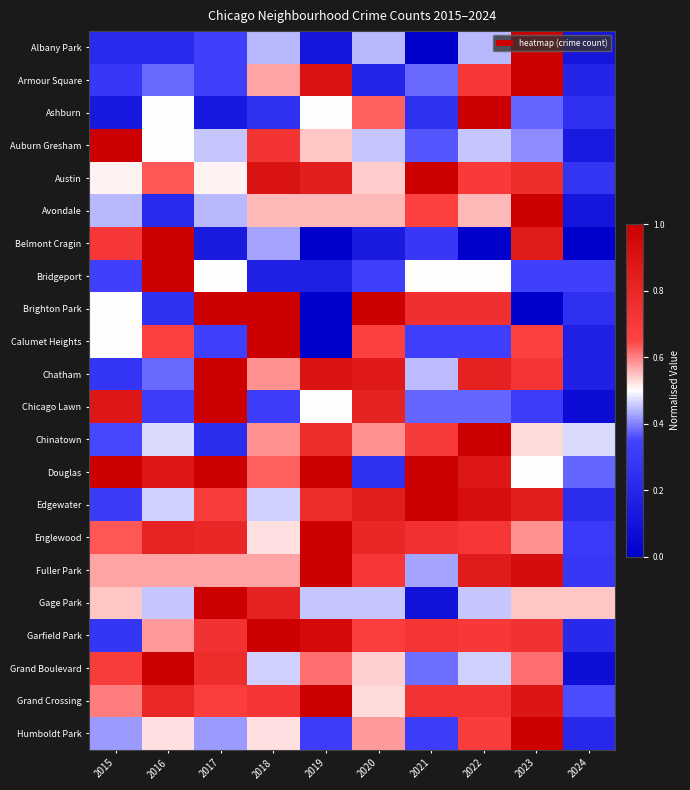

Reading left to right, what are all the values shown in this chart?

Albany Park: 2015=0.2	2016=0.2	2017=0.3	2018=0.4	2019=0.1	2020=0.4	2021=0.0	2022=0.4	2023=1.0	2024=0.1
Armour Square: 2015=0.3	2016=0.4	2017=0.3	2018=0.6	2019=0.9	2020=0.2	2021=0.4	2022=0.7	2023=1.0	2024=0.2
Ashburn: 2015=0.1	2016=0.5	2017=0.1	2018=0.2	2019=0.5	2020=0.6	2021=0.2	2022=1.0	2023=0.4	2024=0.2
Auburn Gresham: 2015=1.0	2016=0.5	2017=0.5	2018=0.7	2019=0.5	2020=0.5	2021=0.4	2022=0.5	2023=0.4	2024=0.1
Austin: 2015=0.5	2016=0.6	2017=0.5	2018=0.9	2019=0.8	2020=0.5	2021=1.0	2022=0.7	2023=0.8	2024=0.3
Avondale: 2015=0.4	2016=0.2	2017=0.4	2018=0.6	2019=0.6	2020=0.6	2021=0.7	2022=0.6	2023=1.0	2024=0.1
Belmont Cragin: 2015=0.7	2016=1.0	2017=0.1	2018=0.4	2019=0.0	2020=0.1	2021=0.3	2022=0.0	2023=0.9	2024=0.0
Bridgeport: 2015=0.3	2016=1.0	2017=0.5	2018=0.2	2019=0.2	2020=0.3	2021=0.5	2022=0.5	2023=0.3	2024=0.3
Brighton Park: 2015=0.5	2016=0.2	2017=1.0	2018=1.0	2019=0.0	2020=1.0	2021=0.8	2022=0.8	2023=0.0	2024=0.2
Calumet Heights: 2015=0.5	2016=0.7	2017=0.3	2018=1.0	2019=0.0	2020=0.7	2021=0.3	2022=0.3	2023=0.7	2024=0.2
Chatham: 2015=0.3	2016=0.4	2017=1.0	2018=0.6	2019=0.9	2020=0.9	2021=0.4	2022=0.8	2023=0.7	2024=0.2
Chicago Lawn: 2015=0.9	2016=0.3	2017=1.0	2018=0.3	2019=0.5	2020=0.8	2021=0.4	2022=0.4	2023=0.3	2024=0.1
Chinatown: 2015=0.4	2016=0.5	2017=0.2	2018=0.6	2019=0.8	2020=0.6	2021=0.7	2022=1.0	2023=0.5	2024=0.5
Douglas: 2015=1.0	2016=0.9	2017=1.0	2018=0.6	2019=1.0	2020=0.2	2021=1.0	2022=0.9	2023=0.5	2024=0.4
Edgewater: 2015=0.3	2016=0.5	2017=0.7	2018=0.5	2019=0.8	2020=0.8	2021=1.0	2022=0.9	2023=0.8	2024=0.2
Englewood: 2015=0.6	2016=0.8	2017=0.8	2018=0.5	2019=1.0	2020=0.8	2021=0.7	2022=0.7	2023=0.6	2024=0.3
Fuller Park: 2015=0.6	2016=0.6	2017=0.6	2018=0.6	2019=1.0	2020=0.7	2021=0.4	2022=0.9	2023=0.9	2024=0.3
Gage Park: 2015=0.5	2016=0.5	2017=1.0	2018=0.8	2019=0.5	2020=0.5	2021=0.1	2022=0.5	2023=0.5	2024=0.5
Garfield Park: 2015=0.3	2016=0.6	2017=0.7	2018=1.0	2019=0.9	2020=0.7	2021=0.7	2022=0.7	2023=0.7	2024=0.2
Grand Boulevard: 2015=0.7	2016=1.0	2017=0.8	2018=0.5	2019=0.6	2020=0.5	2021=0.4	2022=0.5	2023=0.6	2024=0.1
Grand Crossing: 2015=0.6	2016=0.8	2017=0.7	2018=0.7	2019=1.0	2020=0.5	2021=0.7	2022=0.7	2023=0.9	2024=0.4
Humboldt Park: 2015=0.4	2016=0.5	2017=0.4	2018=0.5	2019=0.3	2020=0.6	2021=0.3	2022=0.7	2023=1.0	2024=0.2